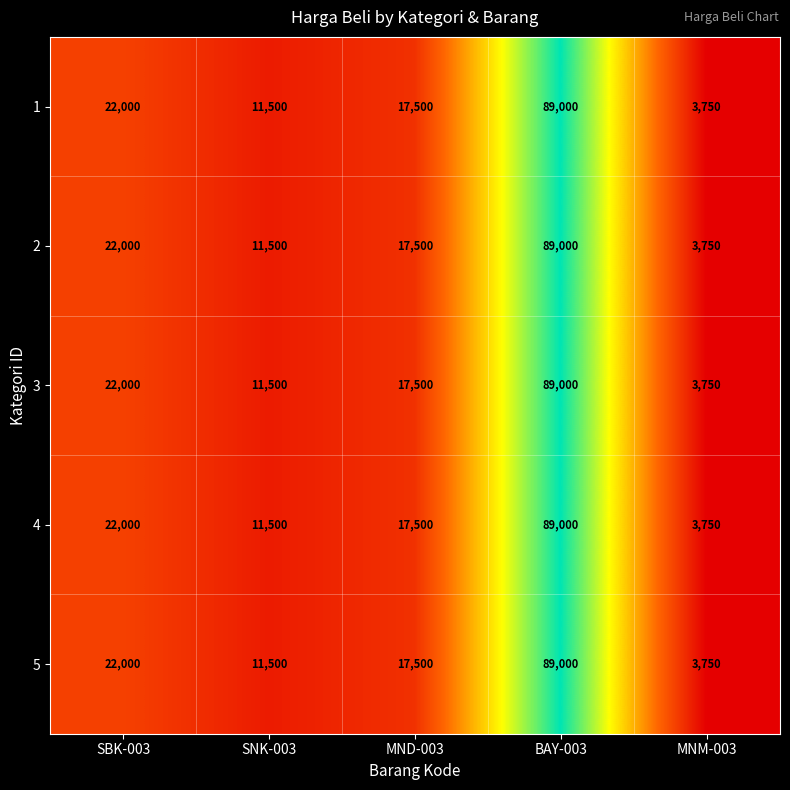

True or false: 3 has a value of 892 at MNM-003.

False